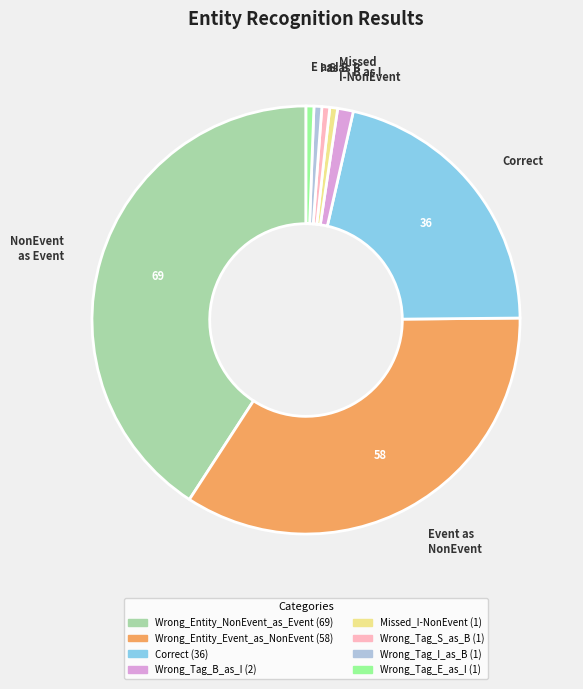

Is the sum of S as B and NonEvent as Event greater than half?

No